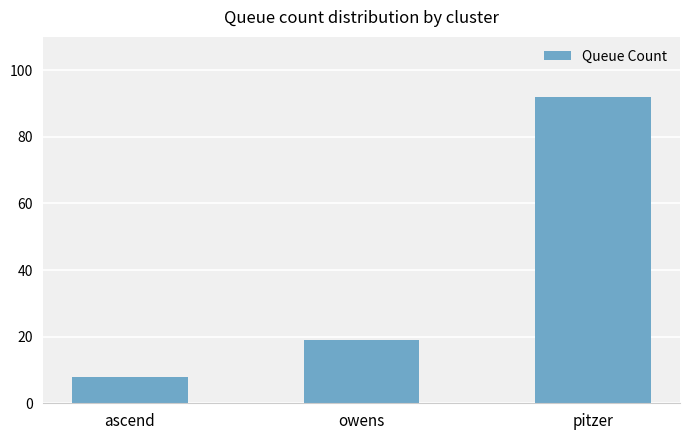

List the labels in order of value, largest first.

pitzer, owens, ascend